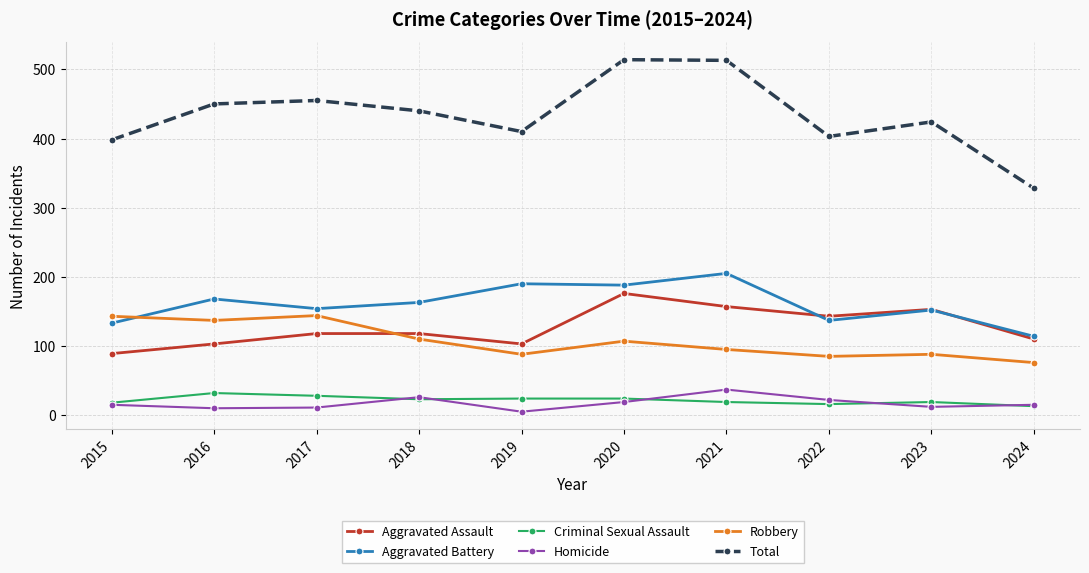

What is the value of the Aggravated Battery point at the 6th from the left?

188